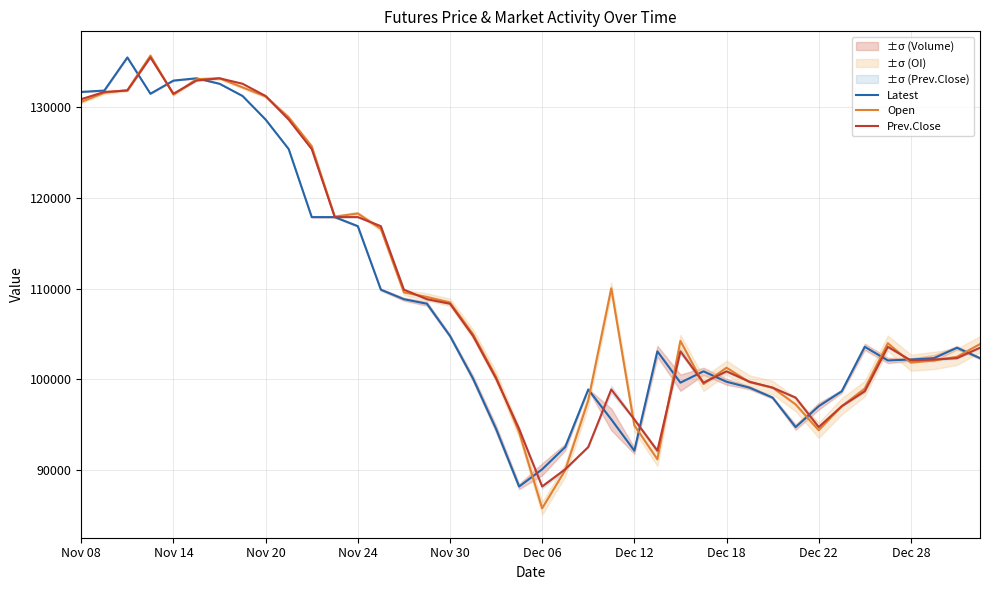

True or false: Latest and Open intersect in this chart.

True